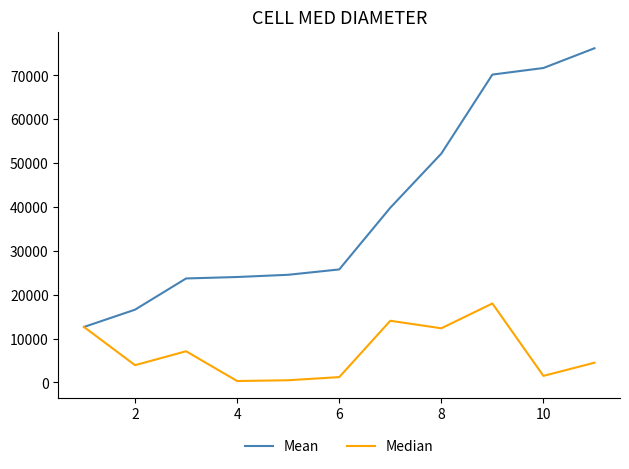

List the series in order of their overall mean, lowest first.

Median, Mean